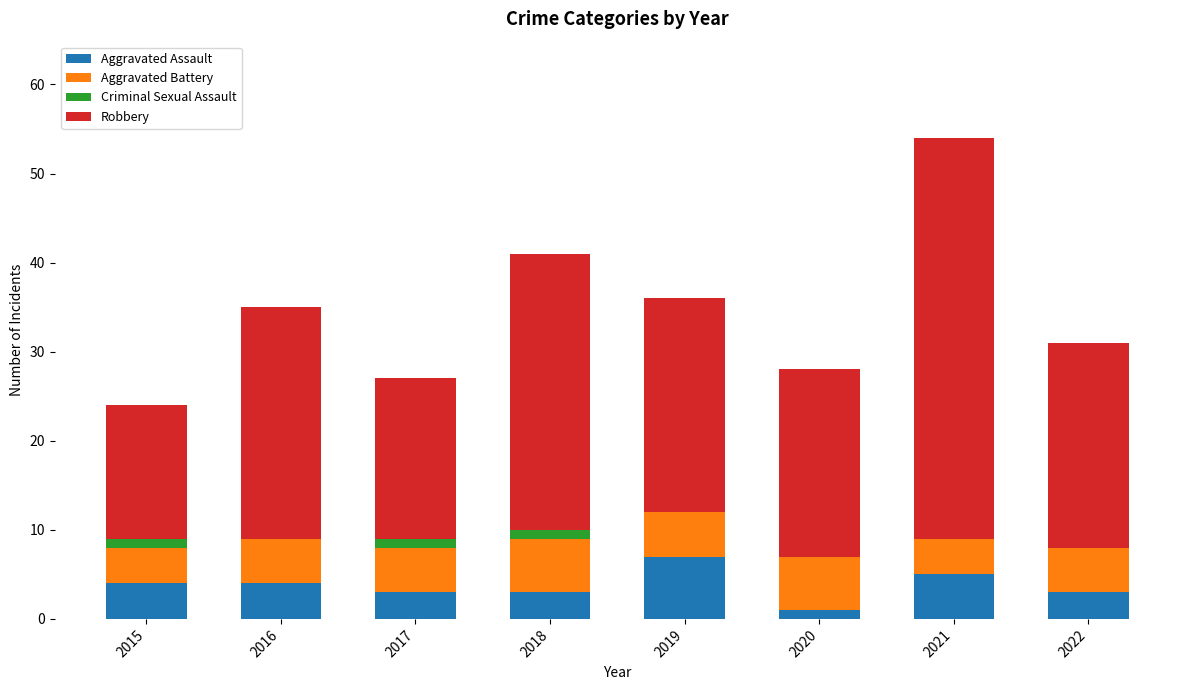

The Aggravated Assault series shows 1 at 2018. True or false?

False